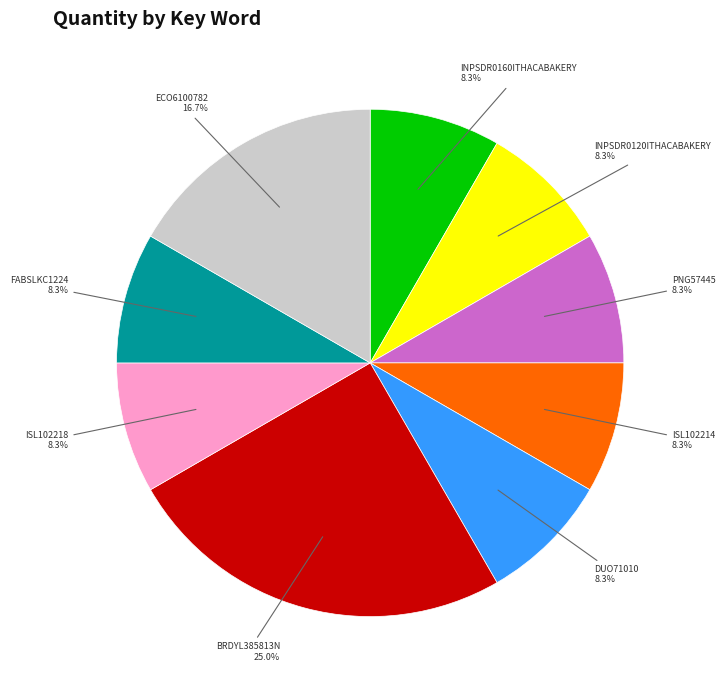

The DUO71010 slice represents 8% of the pie. True or false?

True